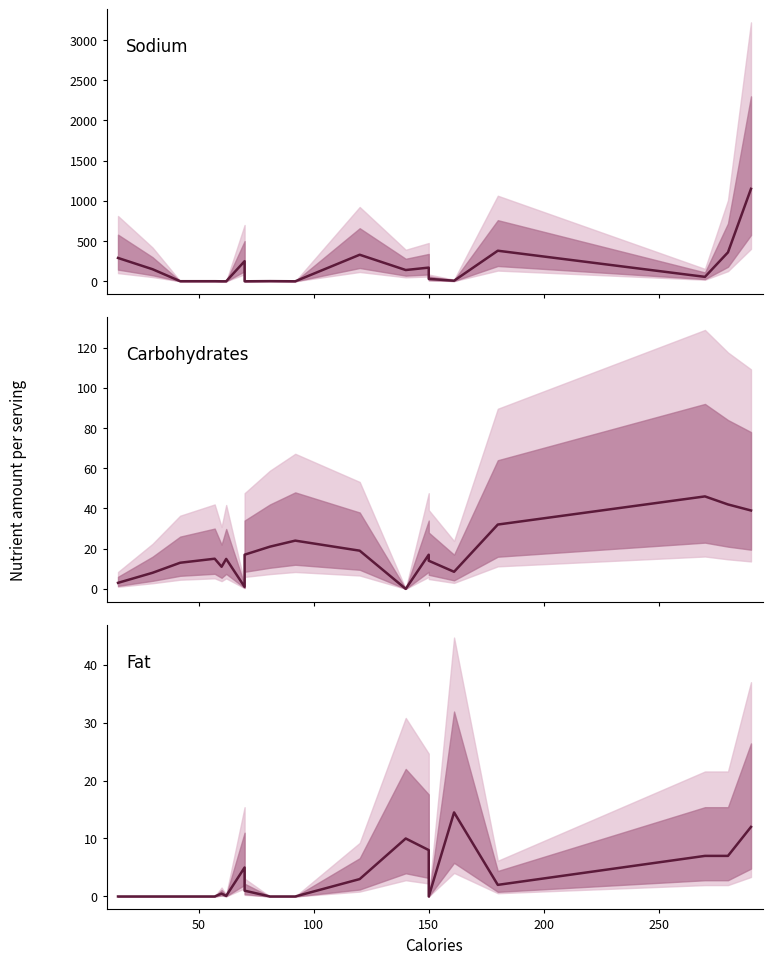

True or false: Carbohydrates has a value of 11.7 at 50.

False